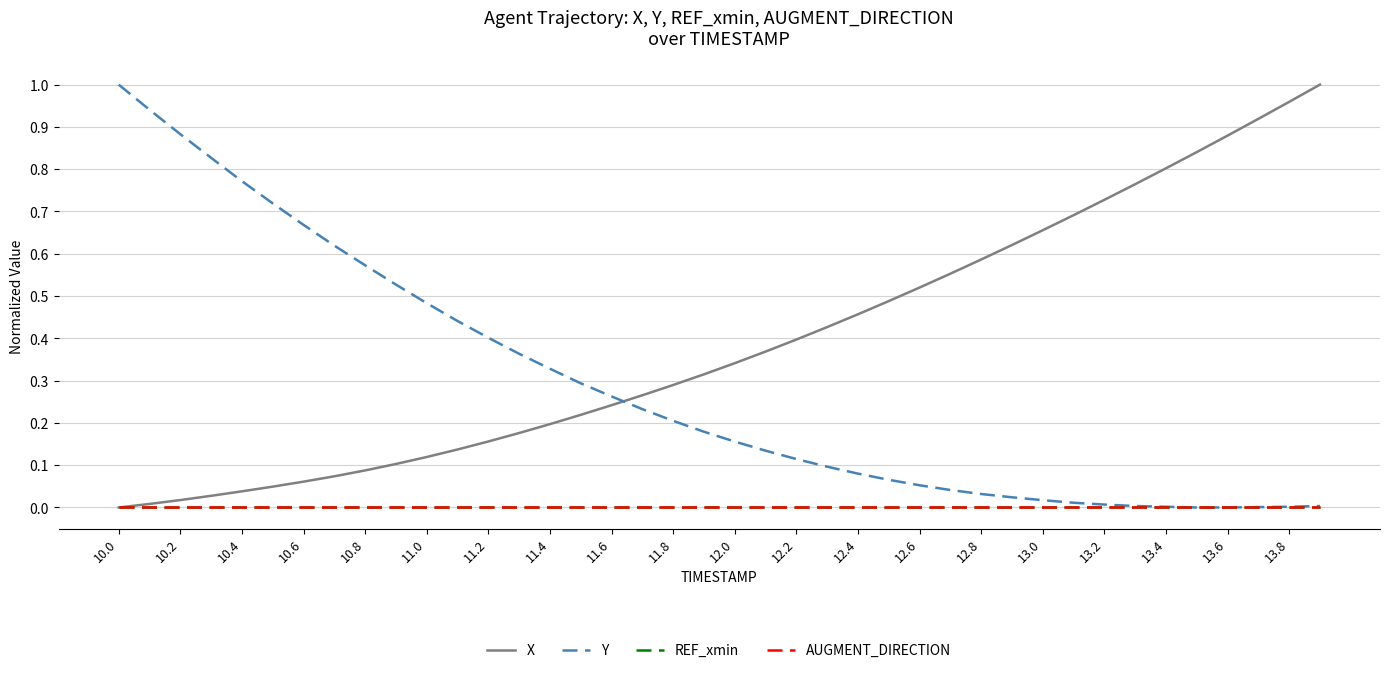

Does the chart have visible grid lines?

Yes